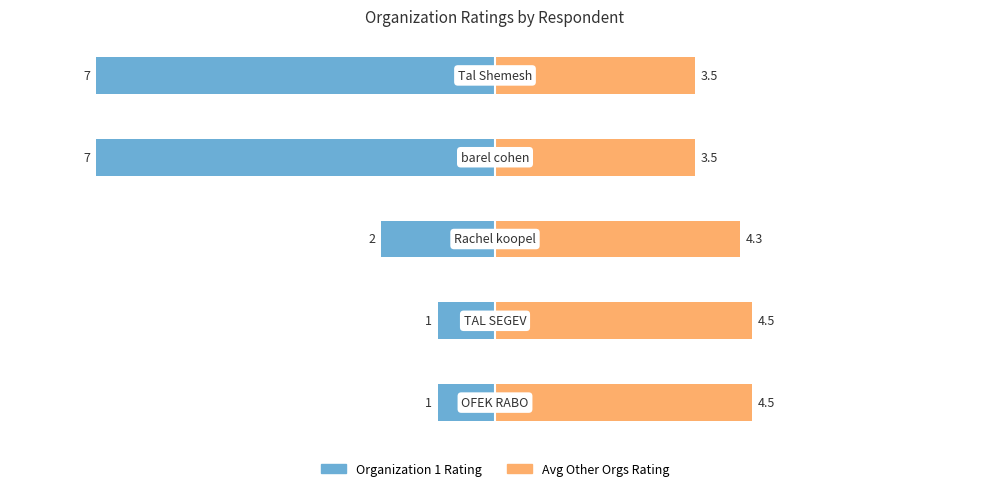

What is the value of the Avg Other Orgs Rating bar at the 1st from the left?

4.5